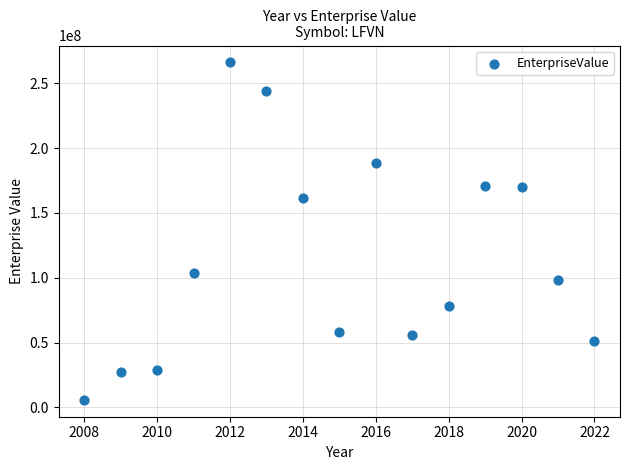

What is the range of Y values (max minus min)?

260109957.6